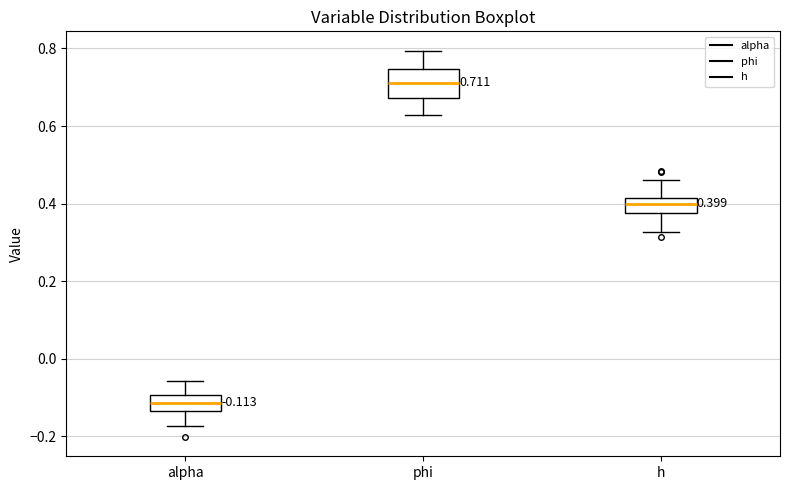

Which box is the tallest, from its lower edge to its upper edge?

phi